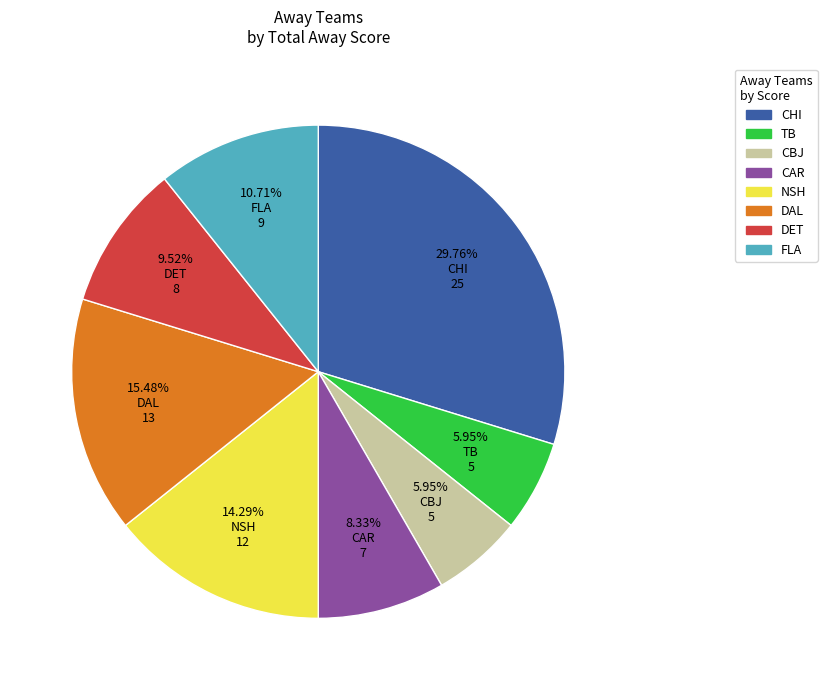

To the nearest percent, what percentage of the pie is CHI?

30%